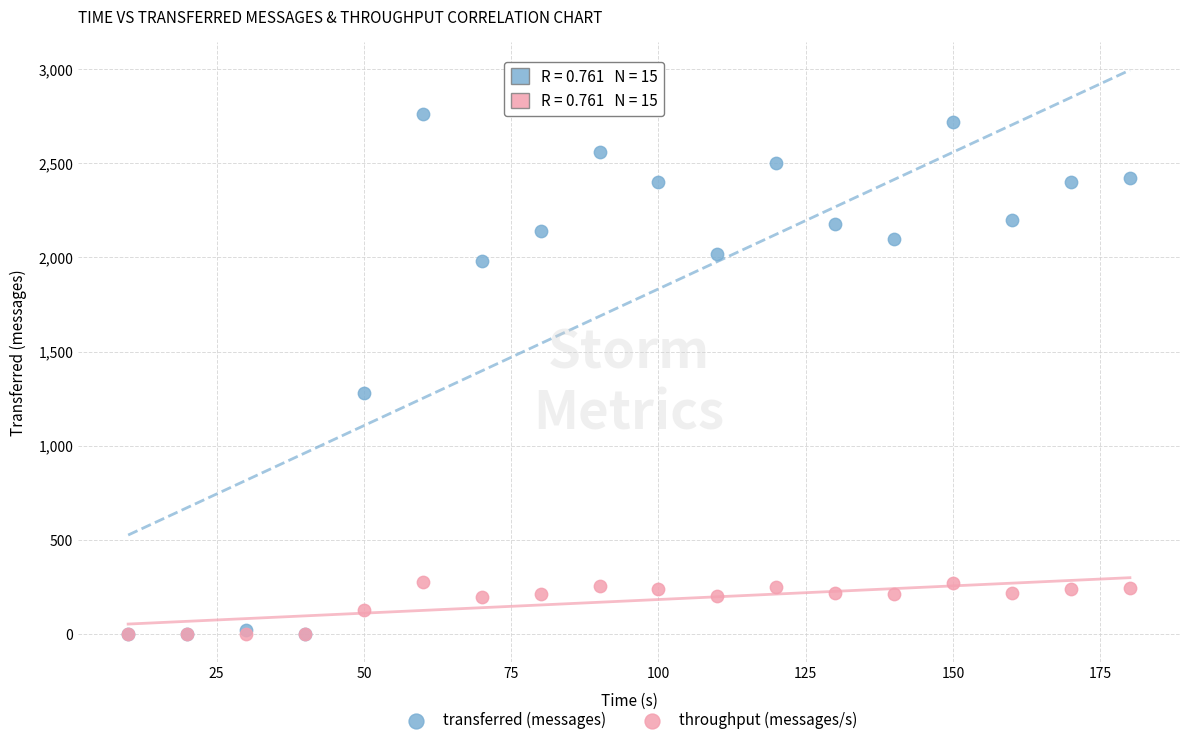

Which series has the widest spread of Y values?

transferred (messages)